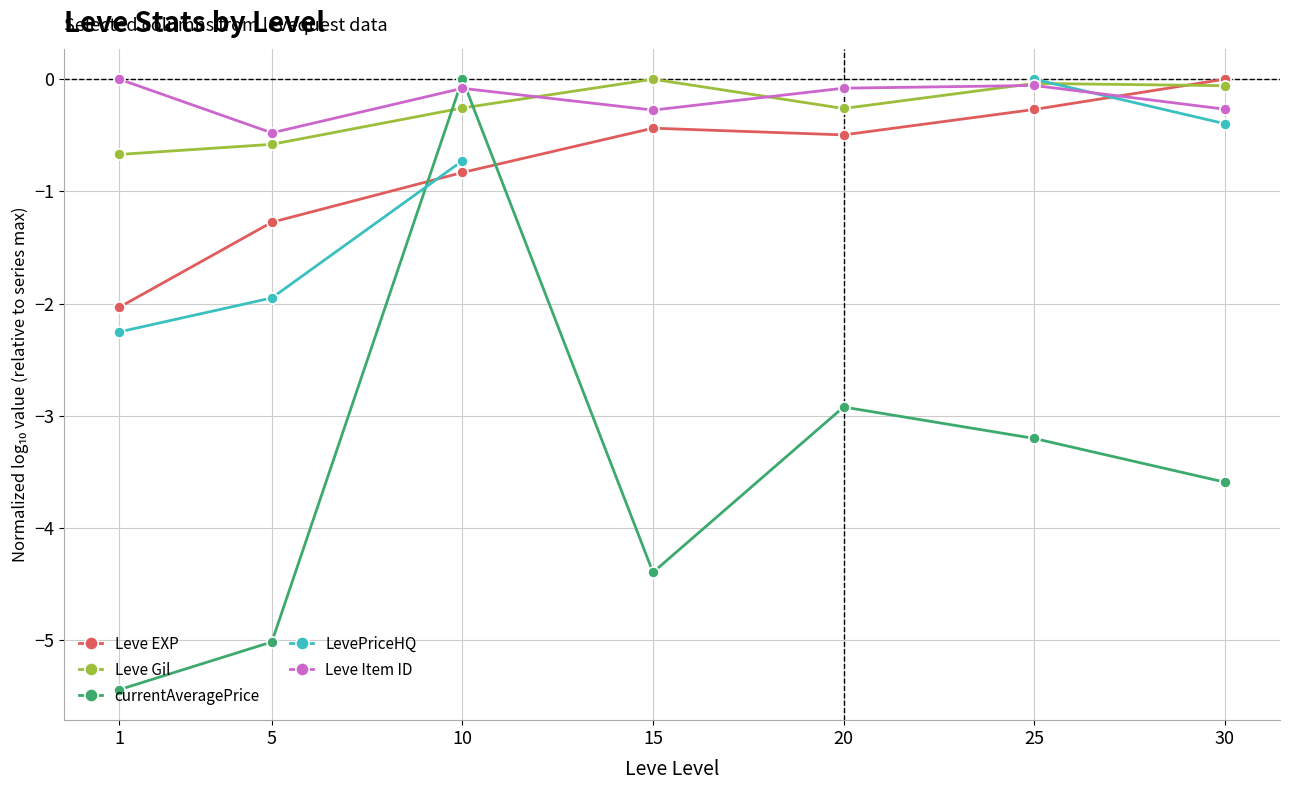

Is it true that LevePriceHQ equals 0.0 at 25?

True